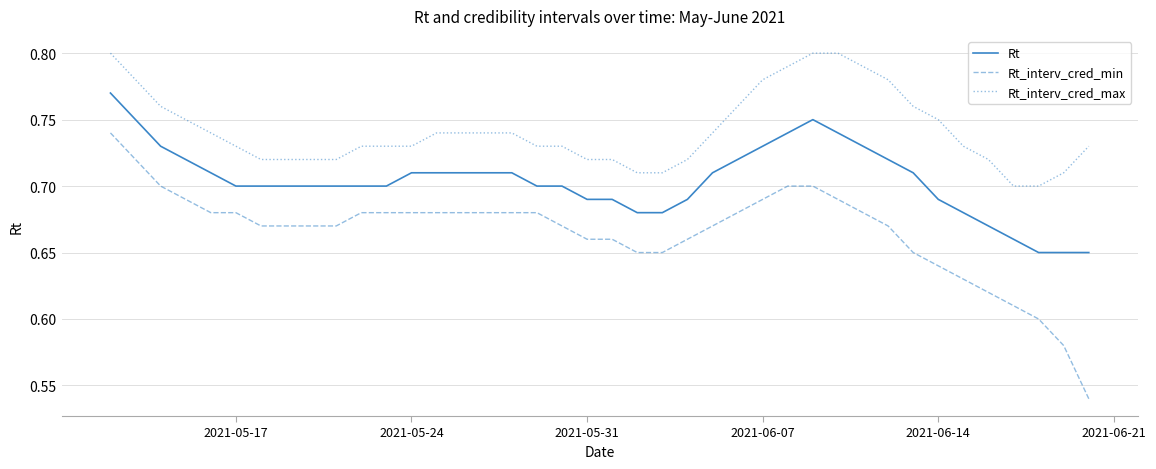

Does the chart have visible grid lines?

Yes